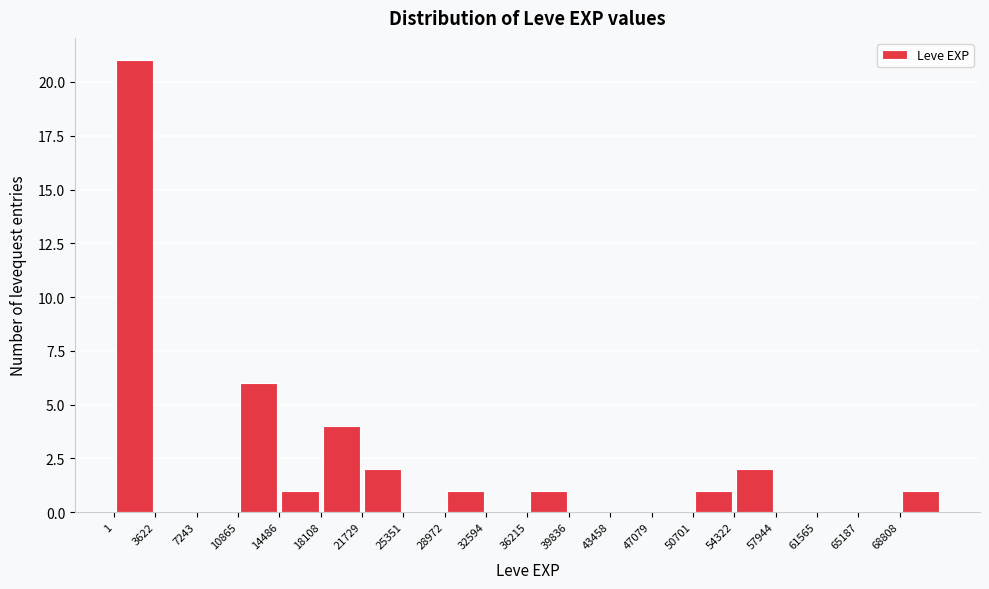

How tall is the bar that spans 11000 to 14500 on the x-axis? Neither the bar edges nor the heights are printed on the chart, so give them approximately, as read against the axes.

6